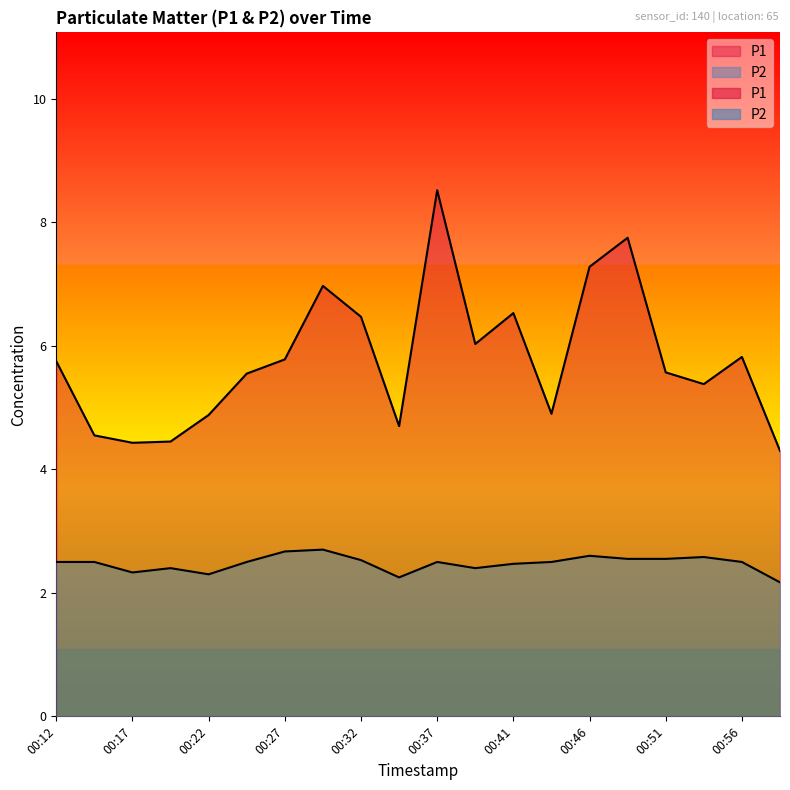

Which has a higher value, 00:59 or 00:19?

00:19